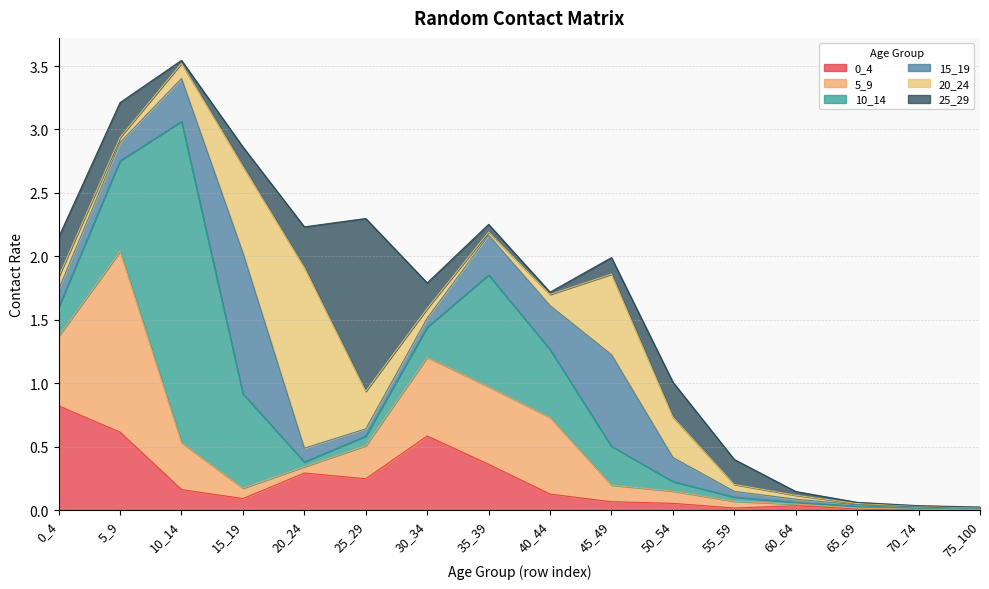

Between 25_29 and 30_34, which series saw the biggest shift?

25_29